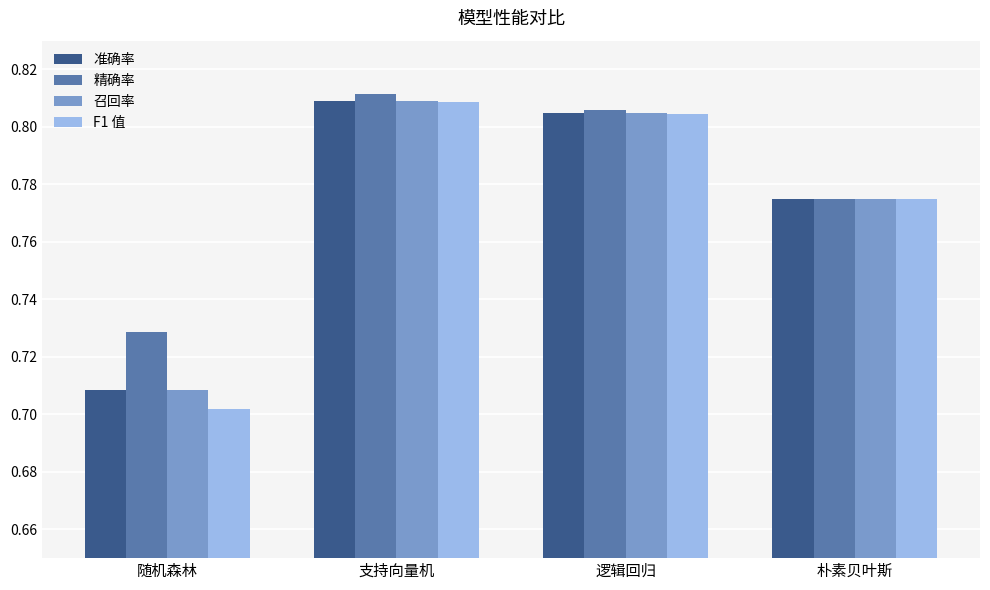

Which category has the highest value across all series?

支持向量机